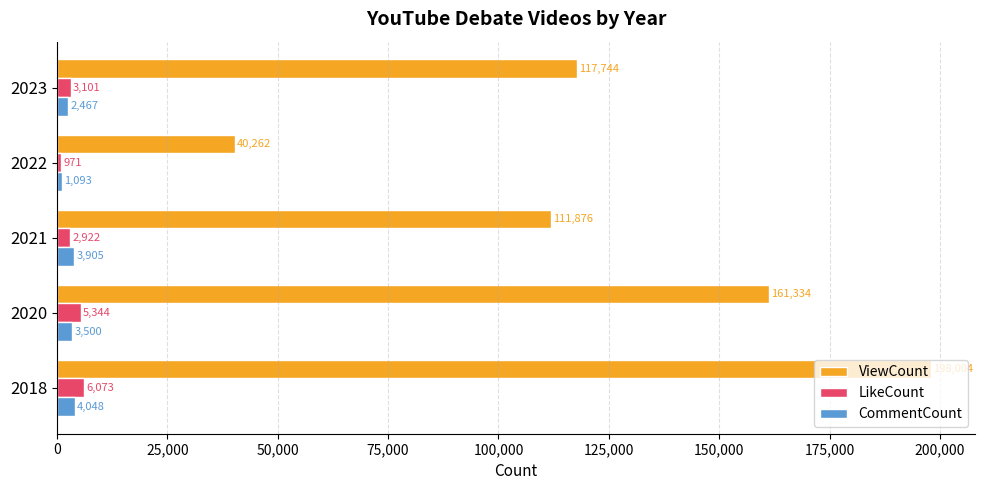

The CommentCount series shows 2467 at 2023. True or false?

True